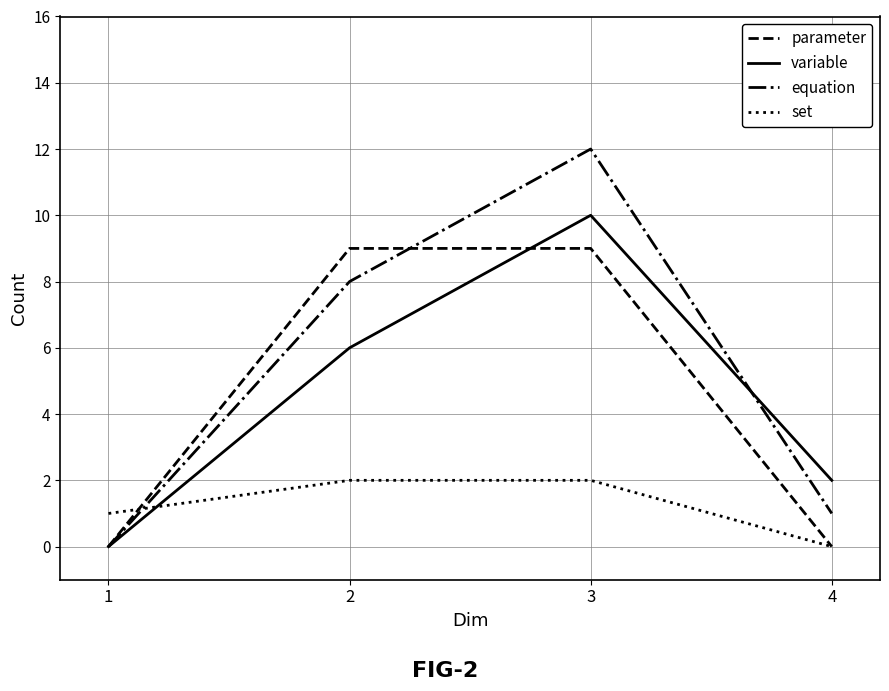

Which series has the widest spread of values?

equation